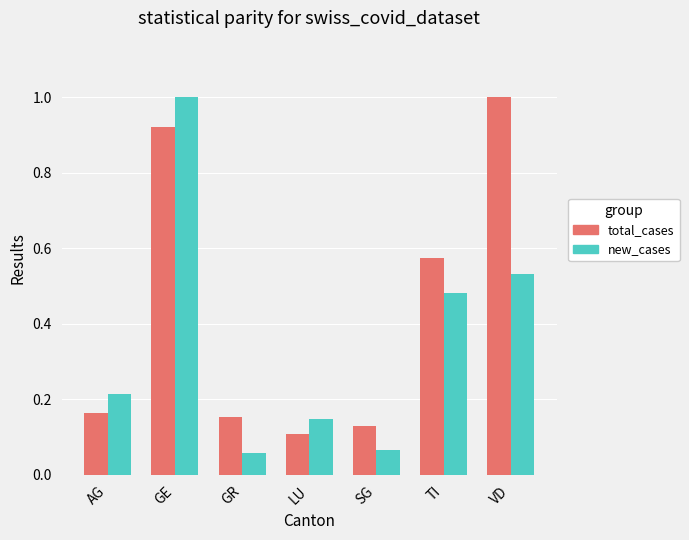

The new_cases series shows 0.1 at SG. True or false?

True